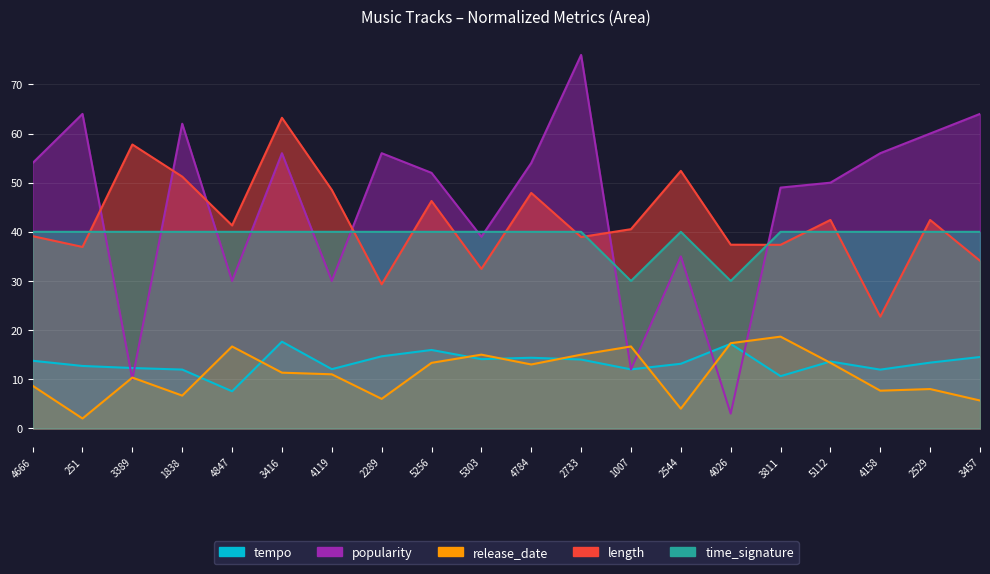

What is the spread (max minus min) of values at 3416?

51.9